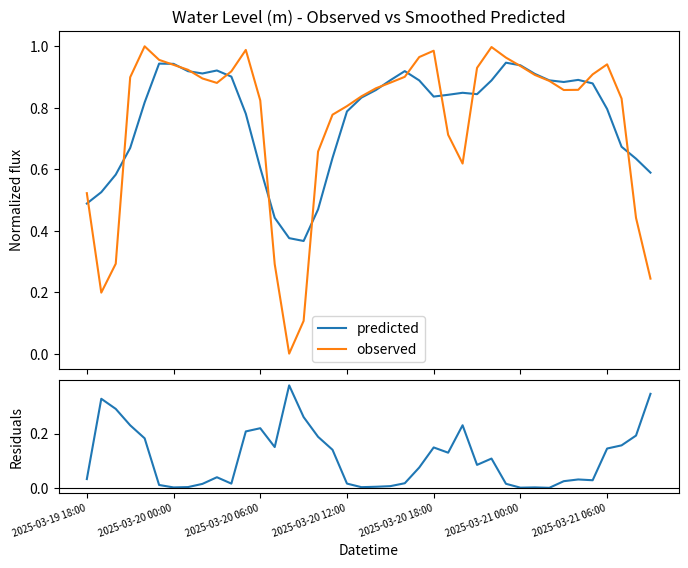

Which series changed the most between 16 and 20?

predicted